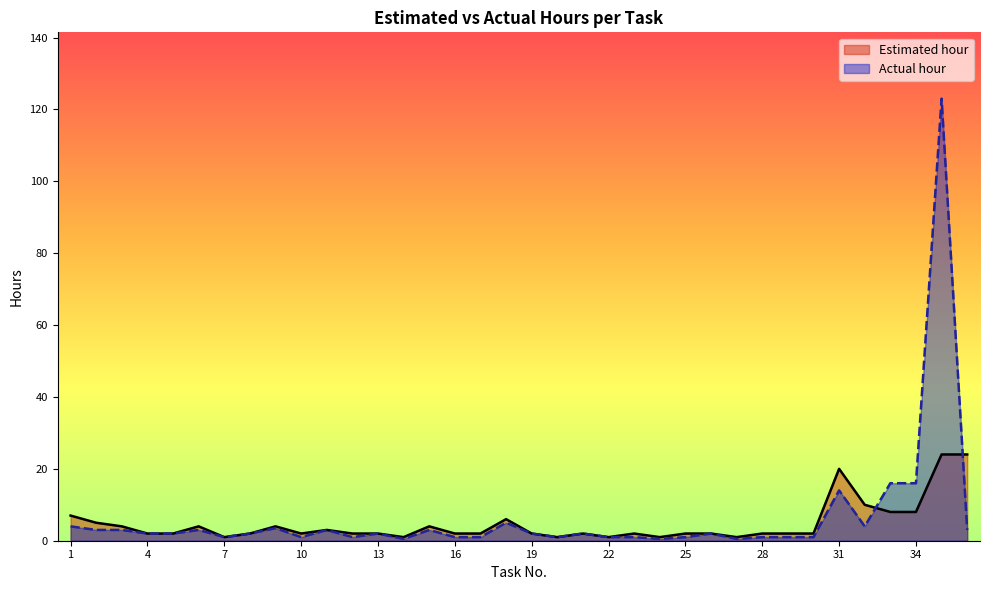

The value of Estimated hour at 10 is 2.0. True or false?

True